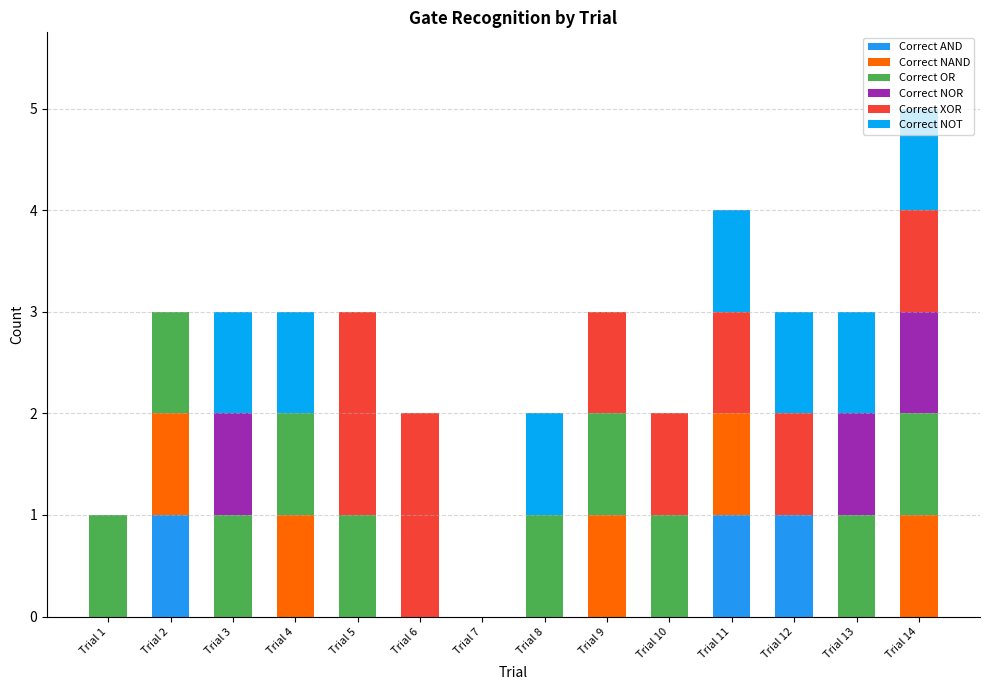

What is the difference between the Correct NOR values at Trial 8 and Trial 3?

1